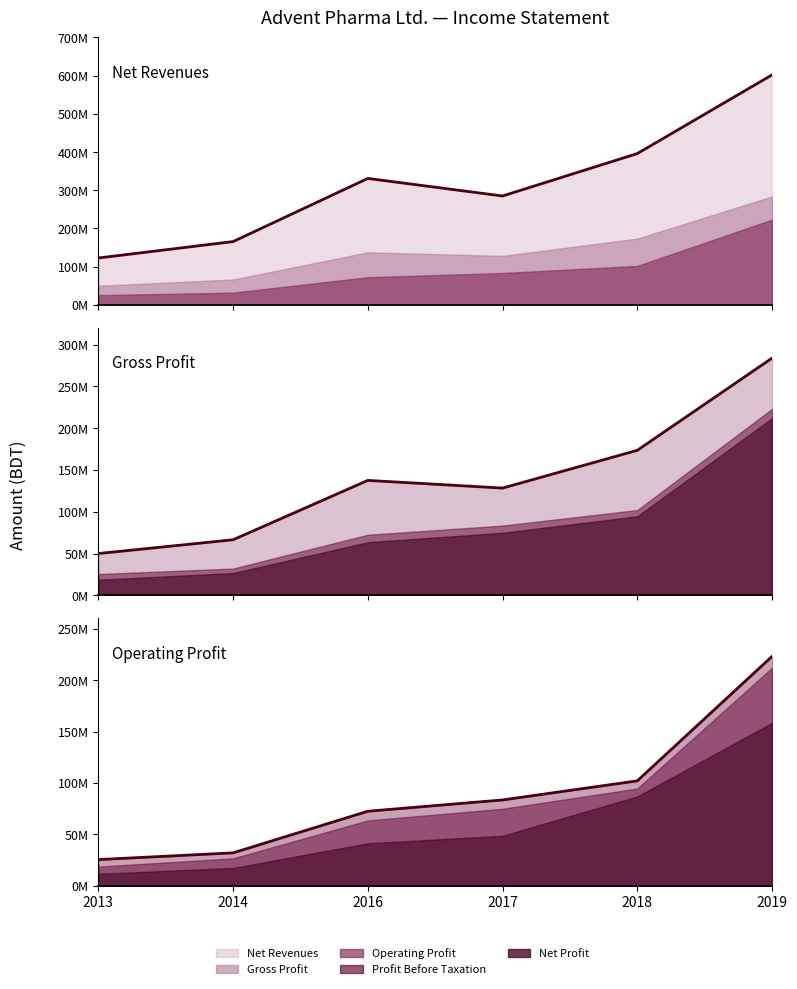

What is the total value across all series at 2019?

1108813330